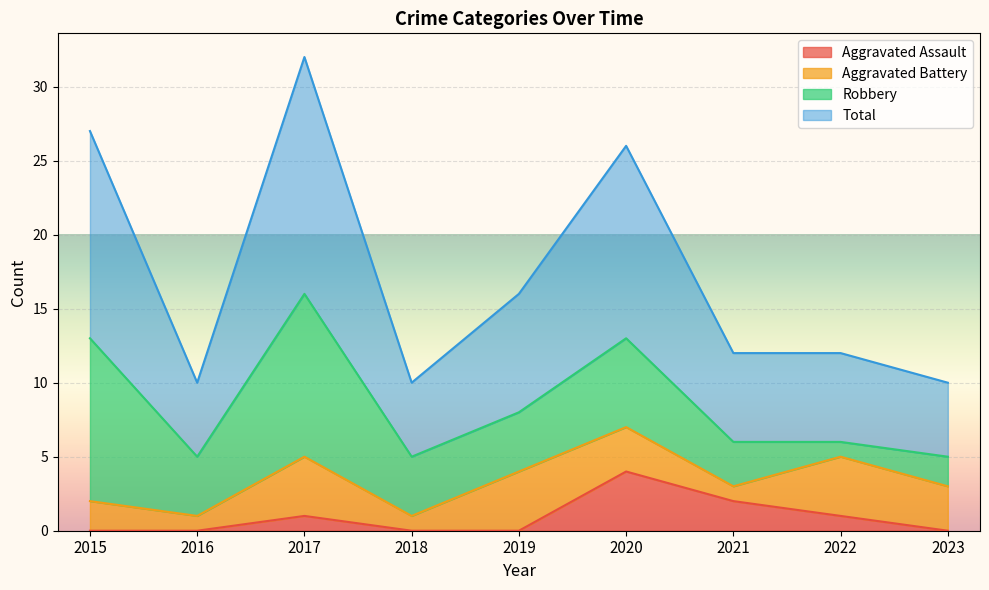

What is the difference between the second highest and minimum values in the Aggravated Assault series?

2